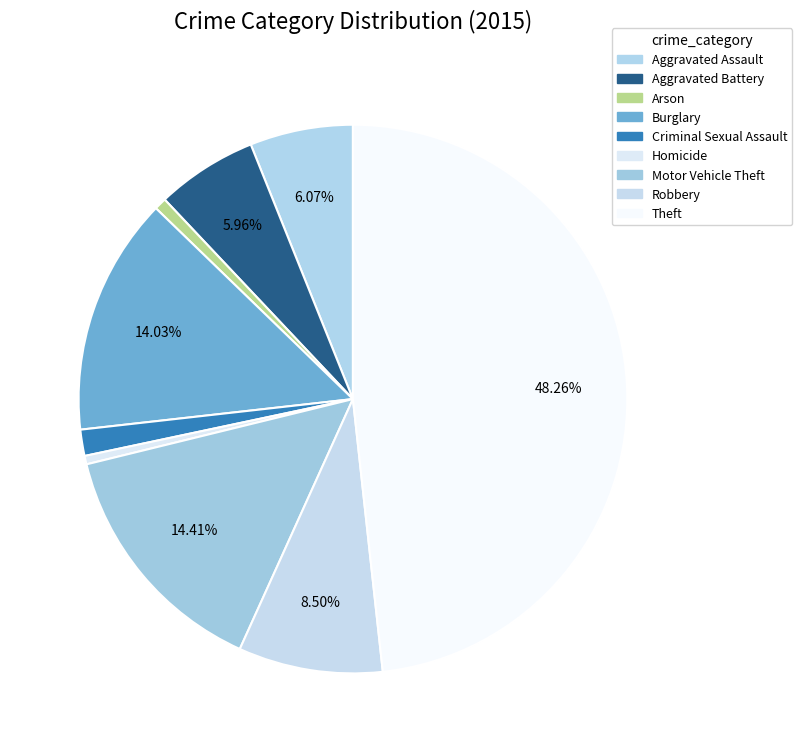

What percentage is the Motor Vehicle Theft slice, to the nearest percent?

14%